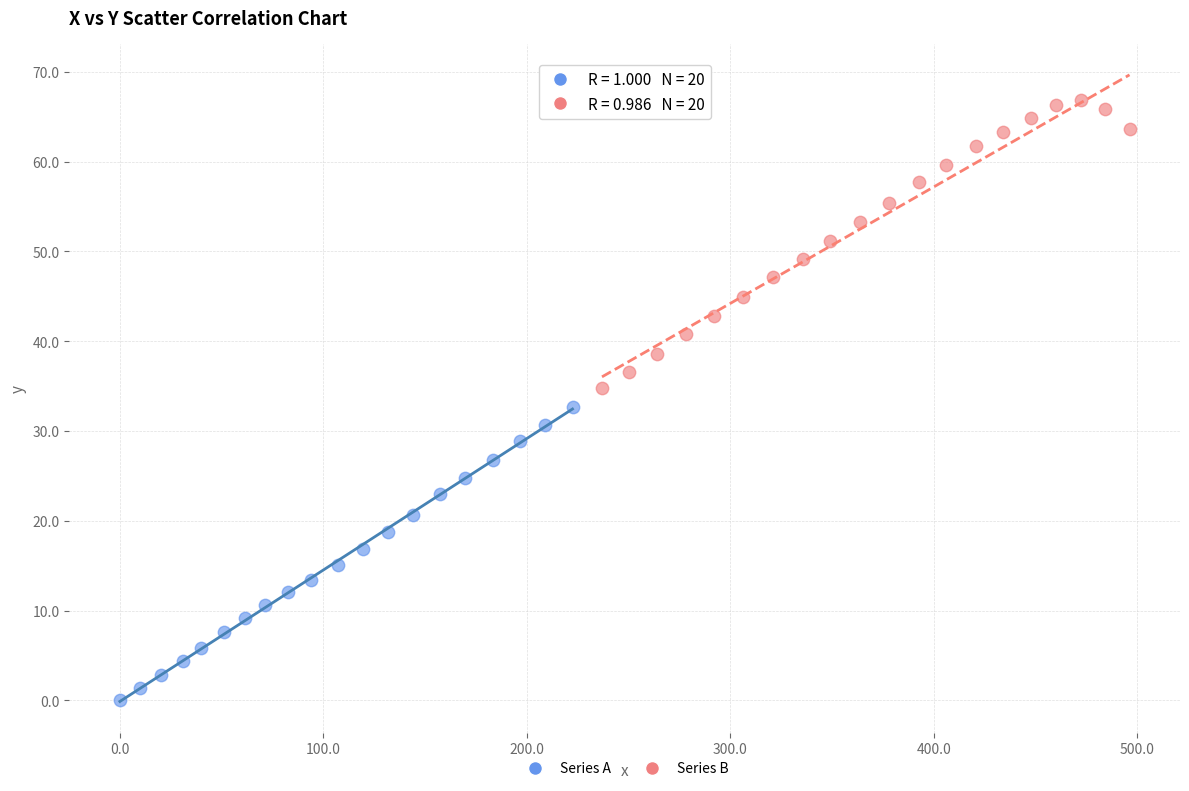

Which series reaches the maximum Y coordinate?

Series B